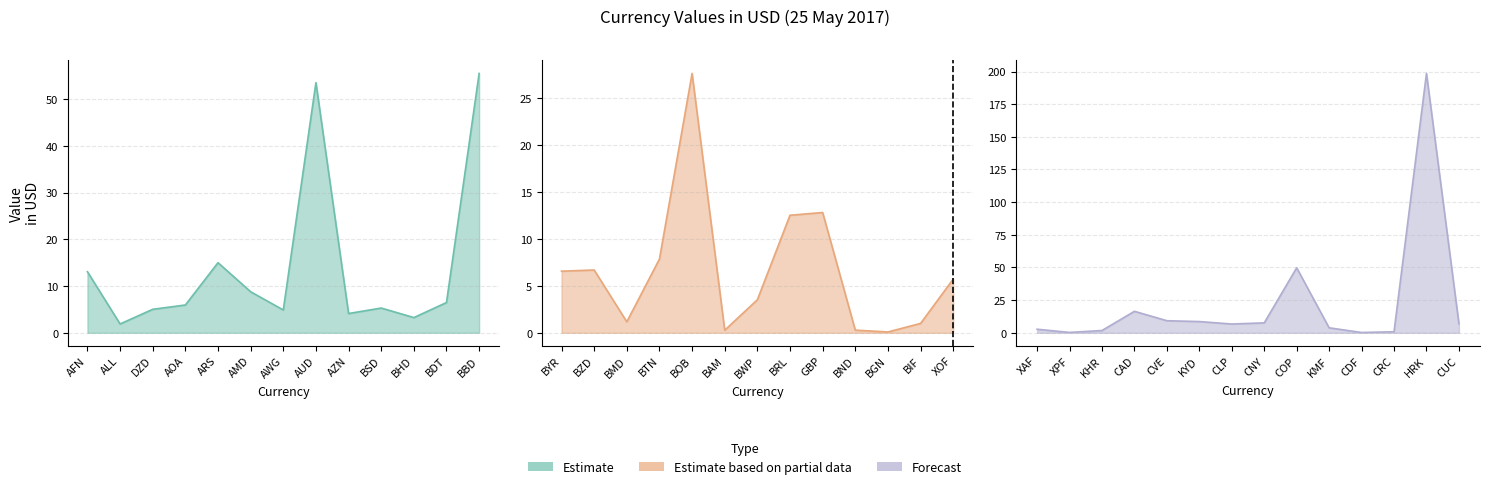

Rank the categories by value from lowest to highest.

BGN, CDF, XPF, BAM, BND, CRC, BIF, BMD, KHR, ALL, XAF, BHD, BWP, KMF, AZN, AWG, DZD, BSD, XOF, AOA, BDT, BYR, BZD, CLP, CUC, CNY, BTN, KYD, AMD, CVE, BRL, GBP, AFN, ARS, CAD, BOB, COP, AUD, BBD, HRK